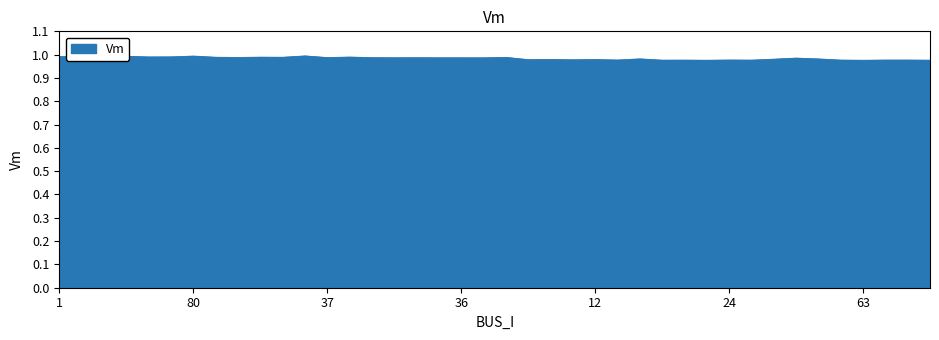

Where is the first local maximum?

2